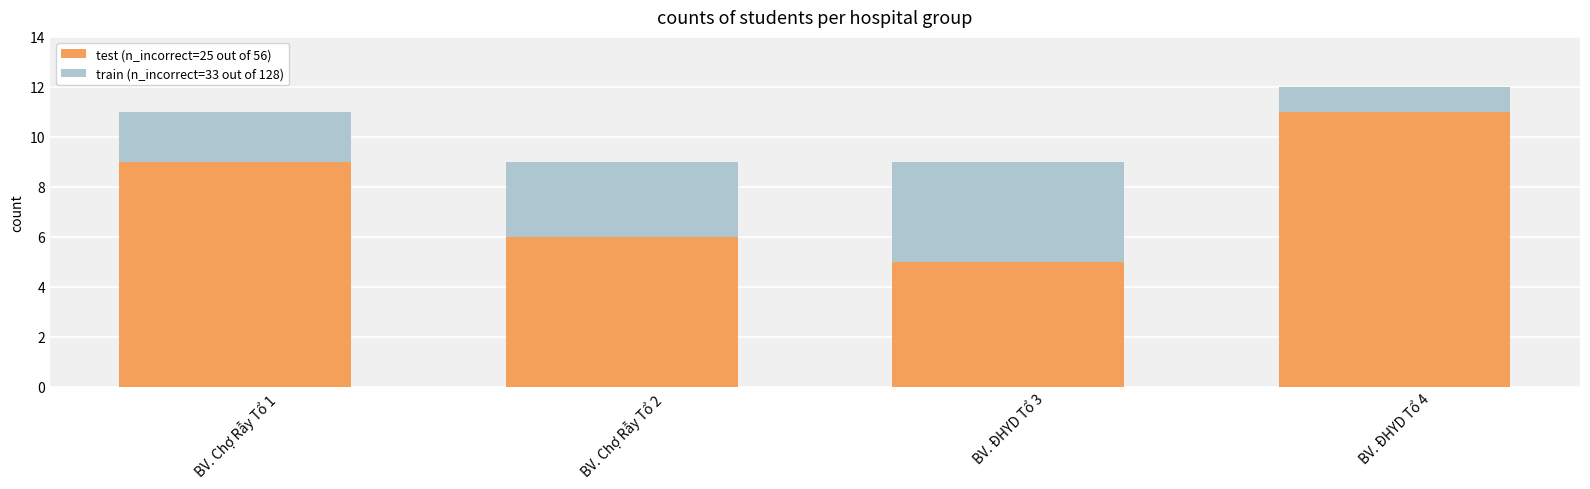

What is the difference between the maximum and minimum values in the test (n_incorrect=25 out of 56) series?

6